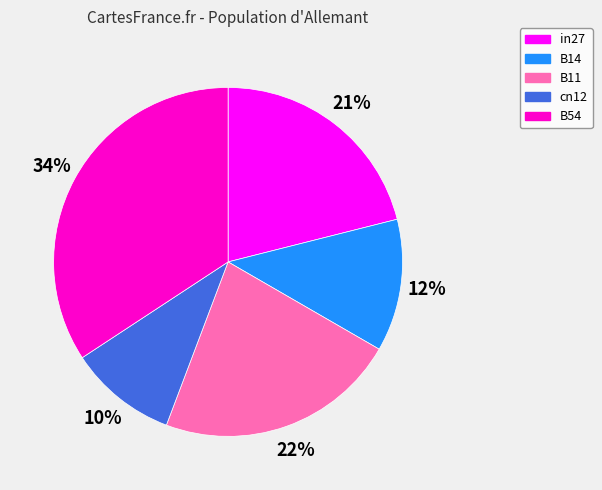

Is it true that in27 is 21% of the pie?

True